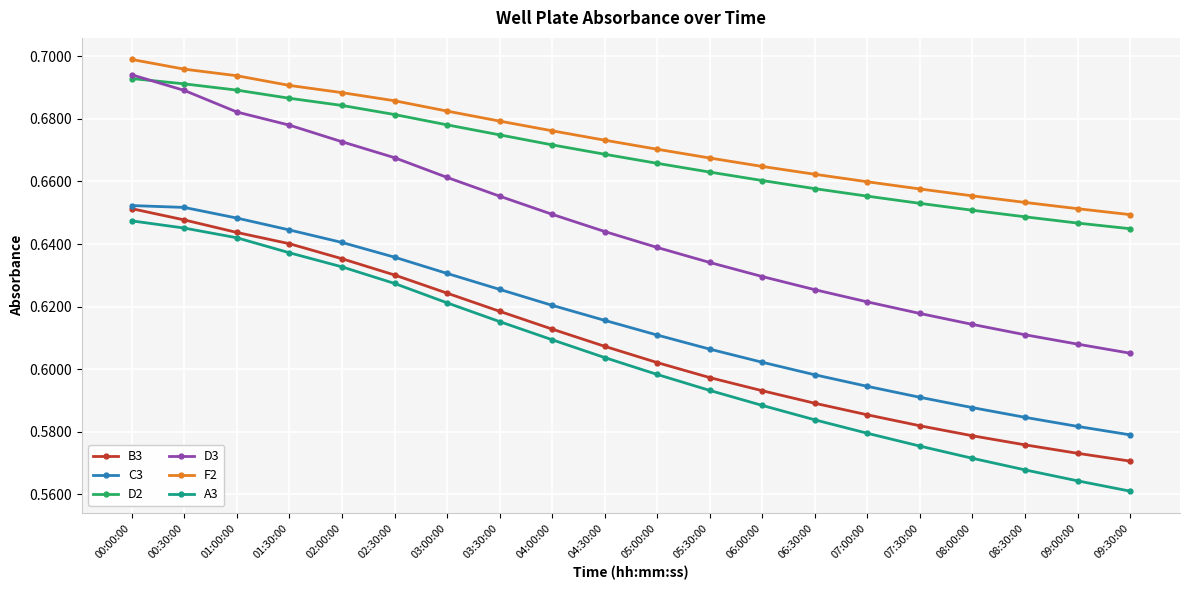

The D3 series shows 0.2 at 07:30:00. True or false?

False